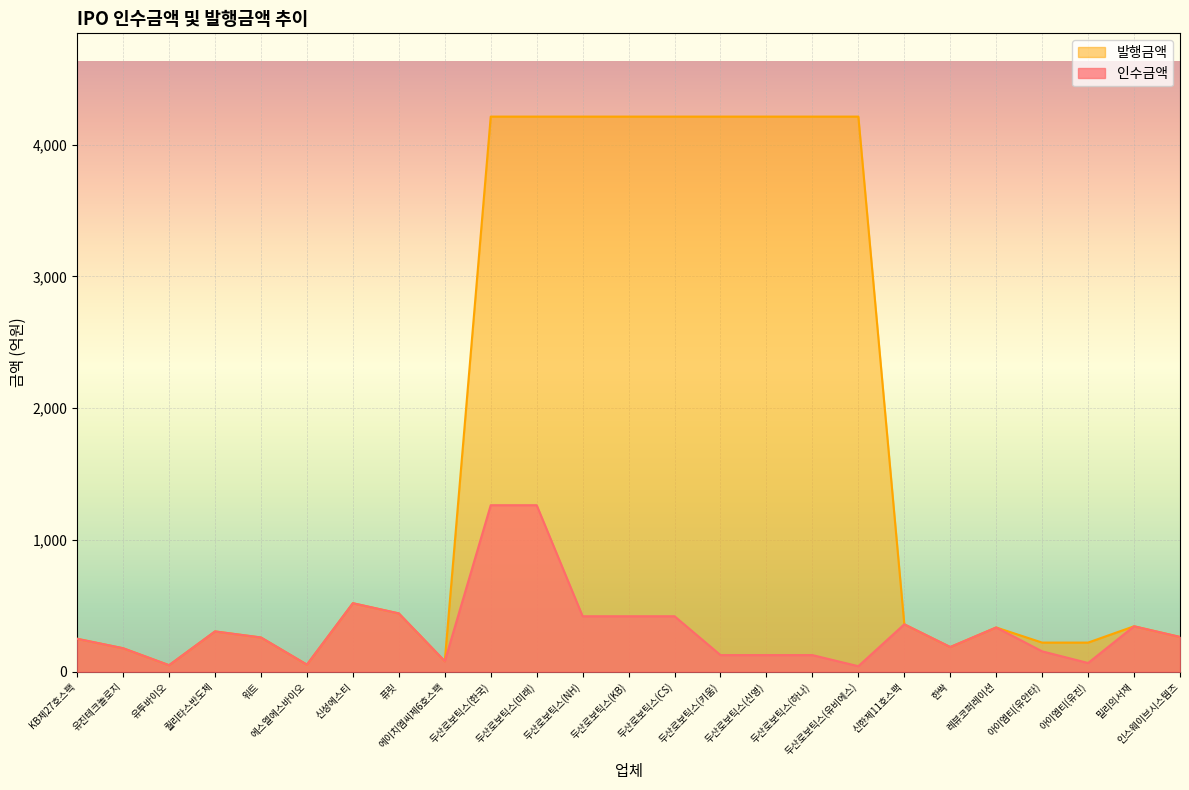

Reading right to left, extract all data points from this chart.

인수금액: 인스웨이브시스템즈=264.0	밀리의서재=345.0	아이엠티(유진)=66.4	아이엠티(유안타)=154.8	레뷰코퍼레이션=336.0	한싹=187.5	신한제11호스팩=360.0	두산로보틱스(유비에스)=42.1	두산로보틱스(하나)=126.4	두산로보틱스(신영)=126.4	두산로보틱스(키움)=126.4	두산로보틱스(CS)=421.2	두산로보틱스(KB)=421.2	두산로보틱스(NH)=421.2	두산로보틱스(미래)=1263.6	두산로보틱스(한국)=1263.6	에이치엠씨제6호스팩=80.0	퓨릿=442.7	신성에스티=520.0	에스엘에스바이오=53.9	워트=260.0	퀄리타스반도체=306.0	유투바이오=49.7	유진테크놀로지=178.4	KB제27호스팩=250.0
발행금액: 인스웨이브시스템즈=264.0	밀리의서재=345.0	아이엠티(유진)=221.2	아이엠티(유안타)=221.2	레뷰코퍼레이션=336.0	한싹=187.5	신한제11호스팩=360.0	두산로보틱스(유비에스)=4212.0	두산로보틱스(하나)=4212.0	두산로보틱스(신영)=4212.0	두산로보틱스(키움)=4212.0	두산로보틱스(CS)=4212.0	두산로보틱스(KB)=4212.0	두산로보틱스(NH)=4212.0	두산로보틱스(미래)=4212.0	두산로보틱스(한국)=4212.0	에이치엠씨제6호스팩=80.0	퓨릿=442.7	신성에스티=520.0	에스엘에스바이오=53.9	워트=260.0	퀄리타스반도체=306.0	유투바이오=49.7	유진테크놀로지=178.4	KB제27호스팩=250.0